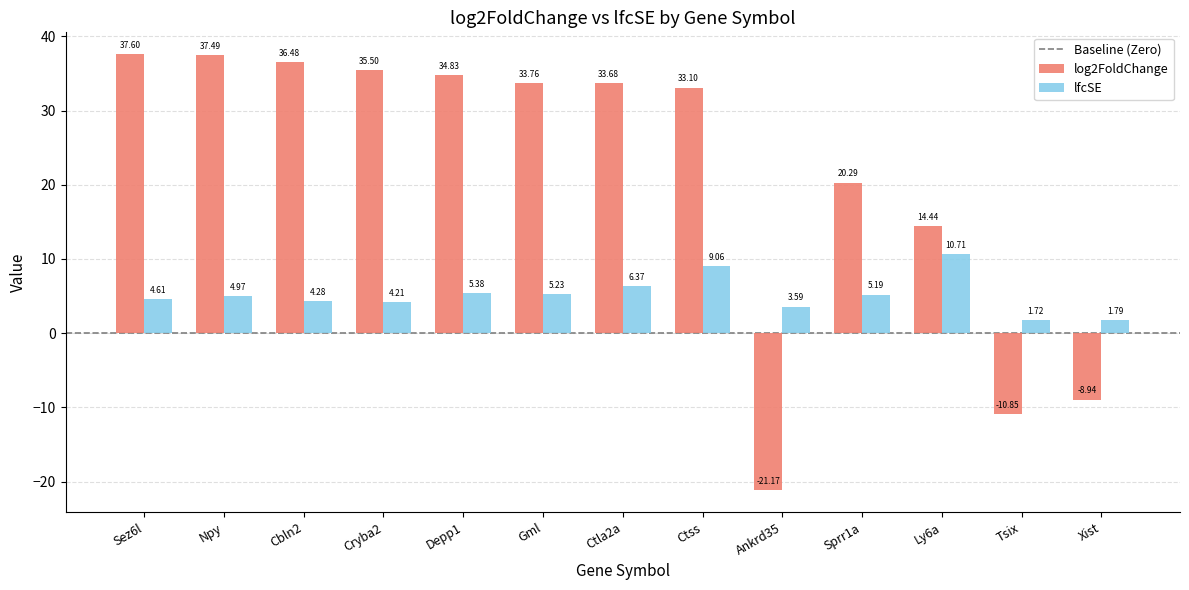

How many negative values does the log2FoldChange series have?

3